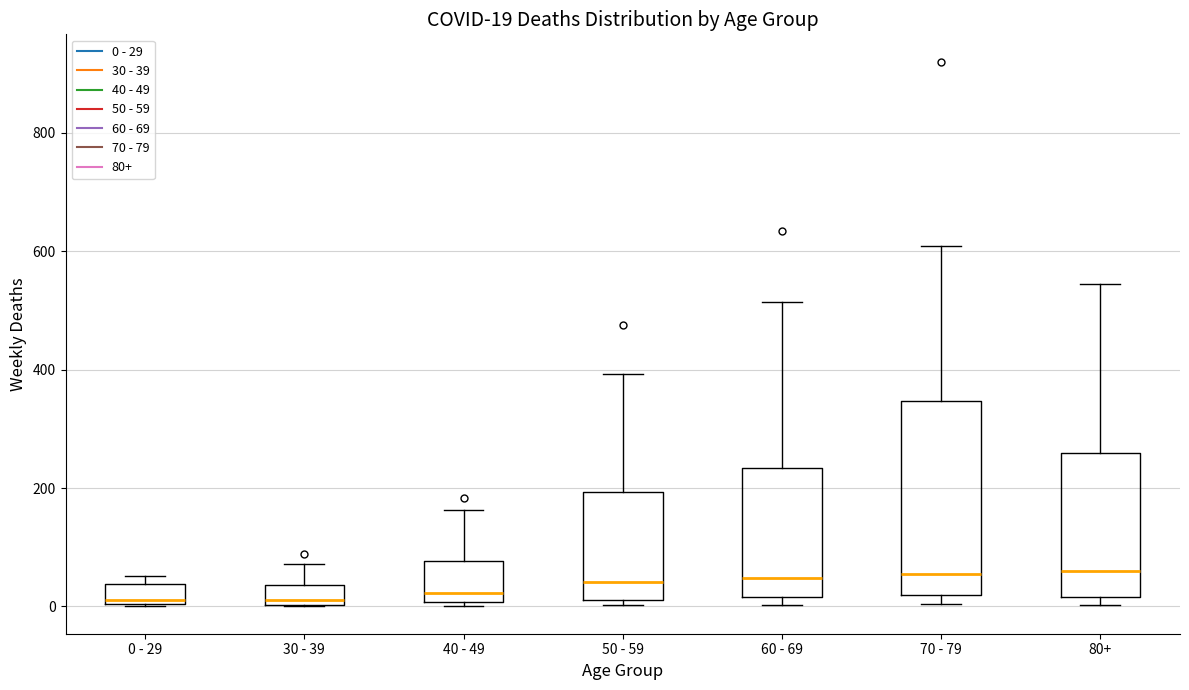

Comparing the boxes themselves (not the whiskers), which one is the tallest?

70 - 79